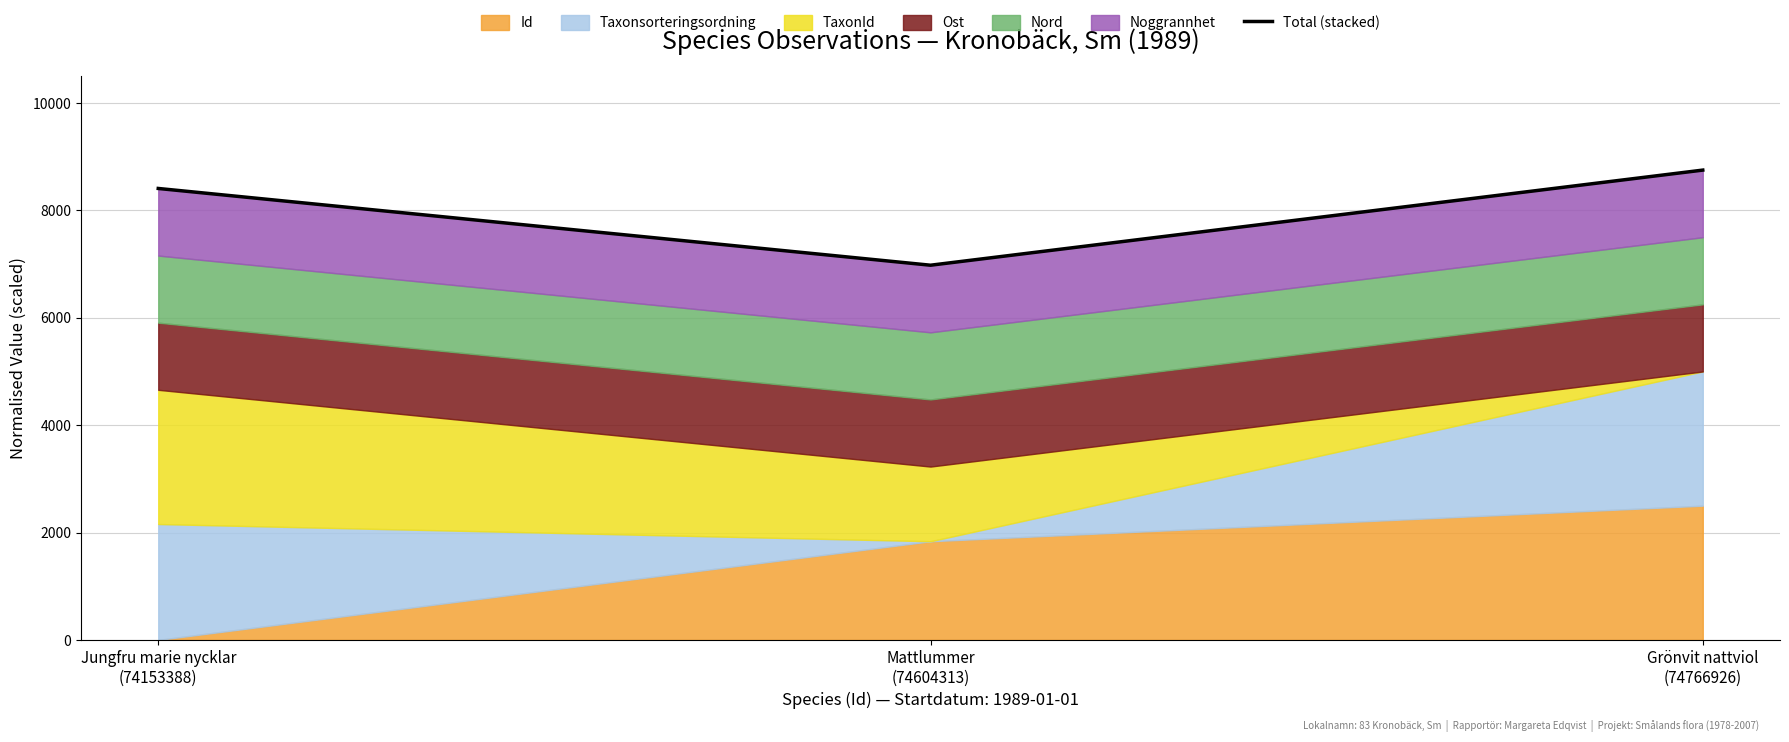

How many lines are shown in the chart?

1